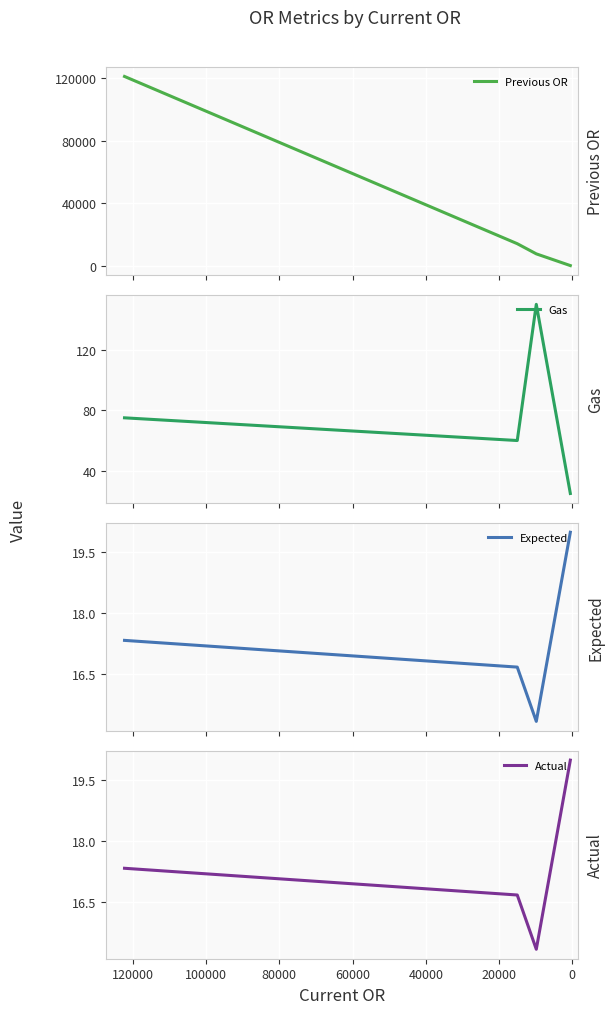

What is the sum of all Actual values?

69.3